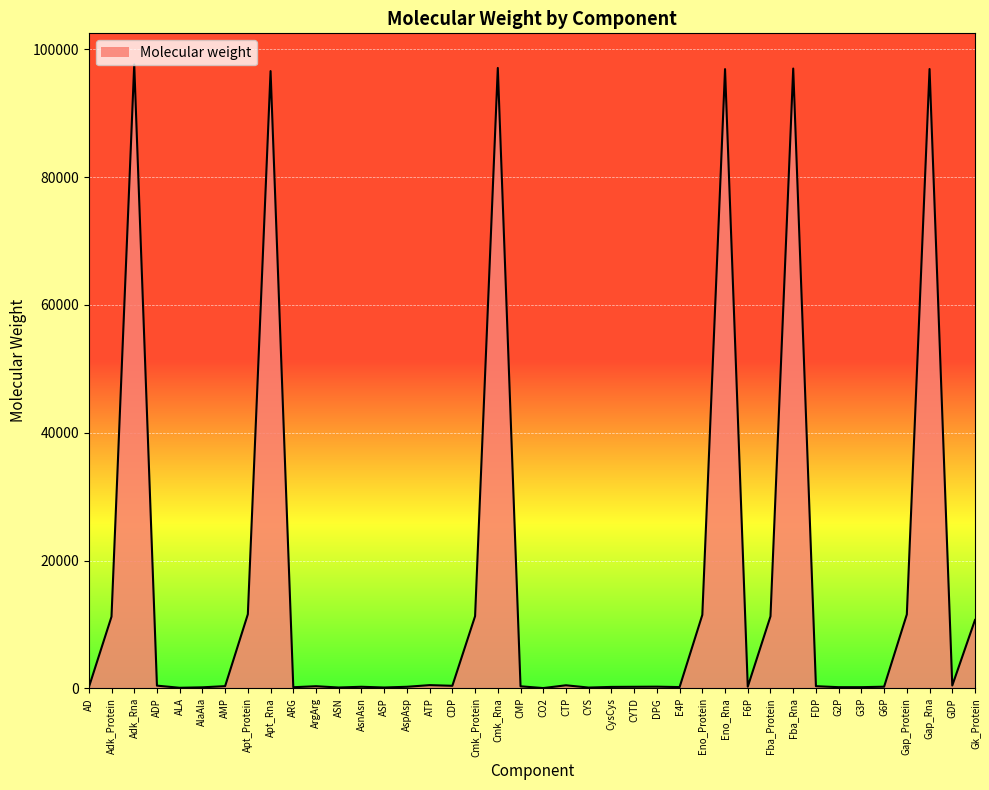

True or false: the data shows 96926.5 at Gap_Rna.

True